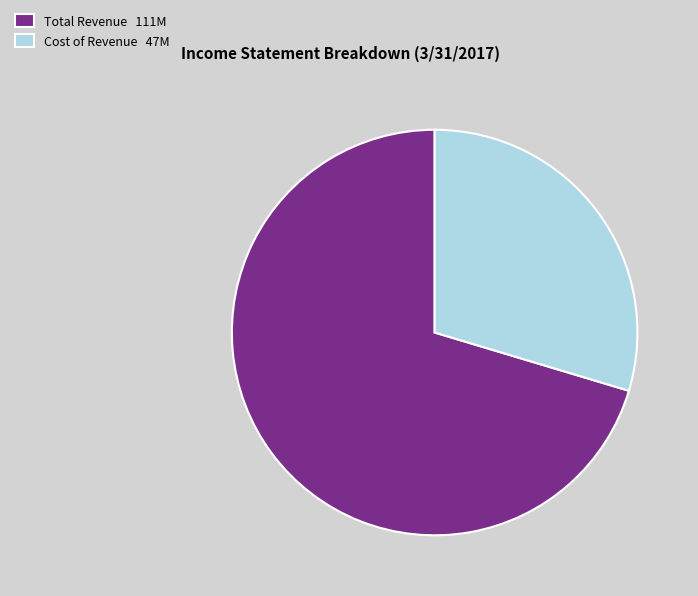

Approximately how many times larger is the value at Total Revenue 111M compared to Cost of Revenue 47M?

2.4